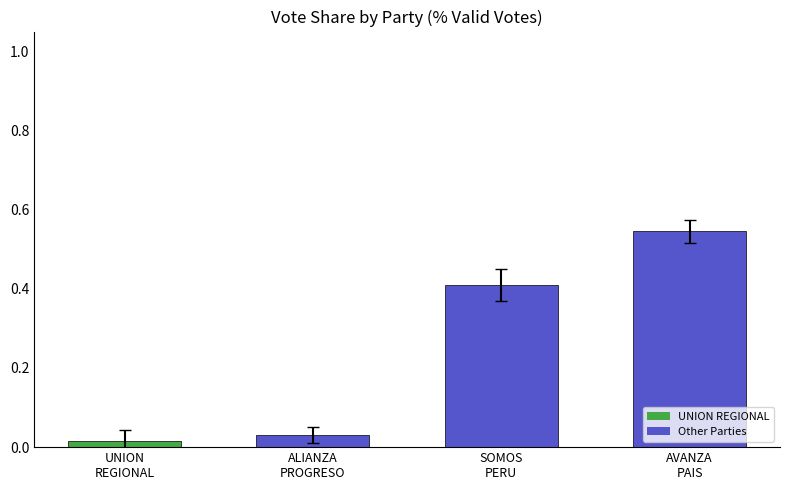

What is the label of the 1st bar from the left?

UNION
REGIONAL